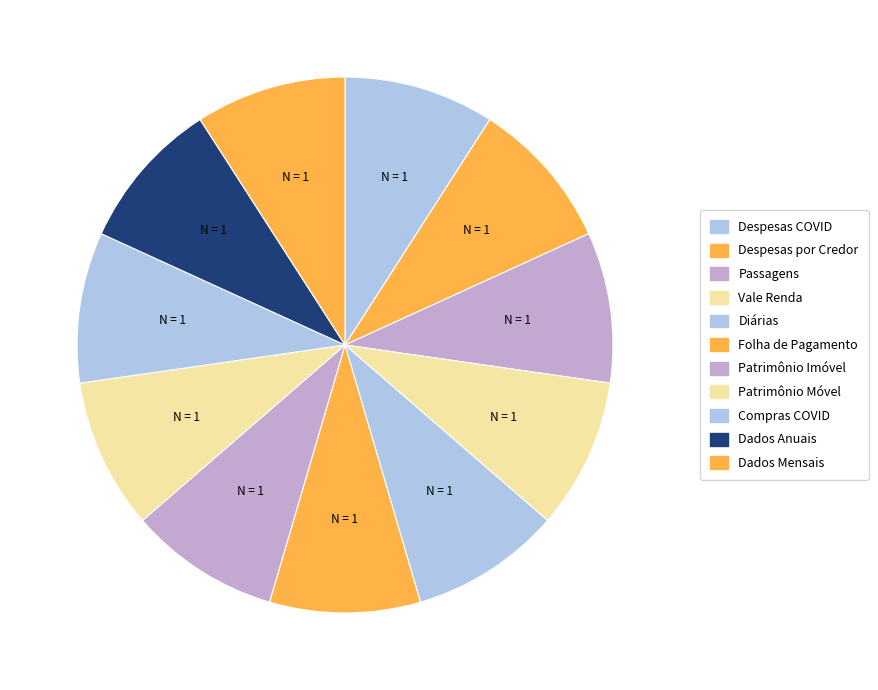

Count the number of slices in the pie.

11